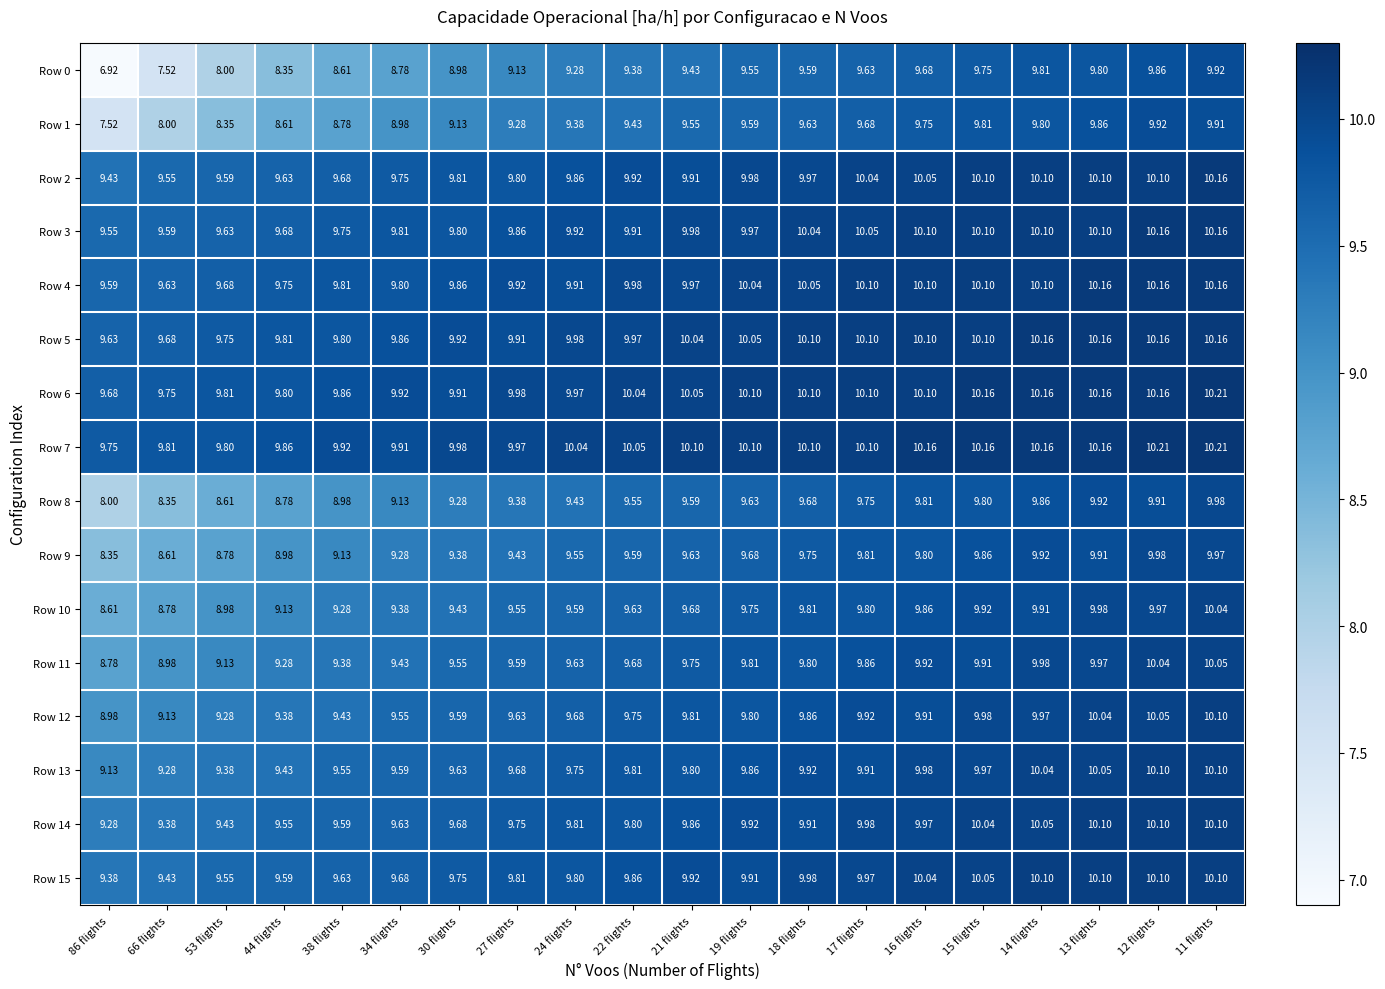

Is the value of Row 2 at 53 flights greater than the value of Row 12 at 86 flights?

Yes